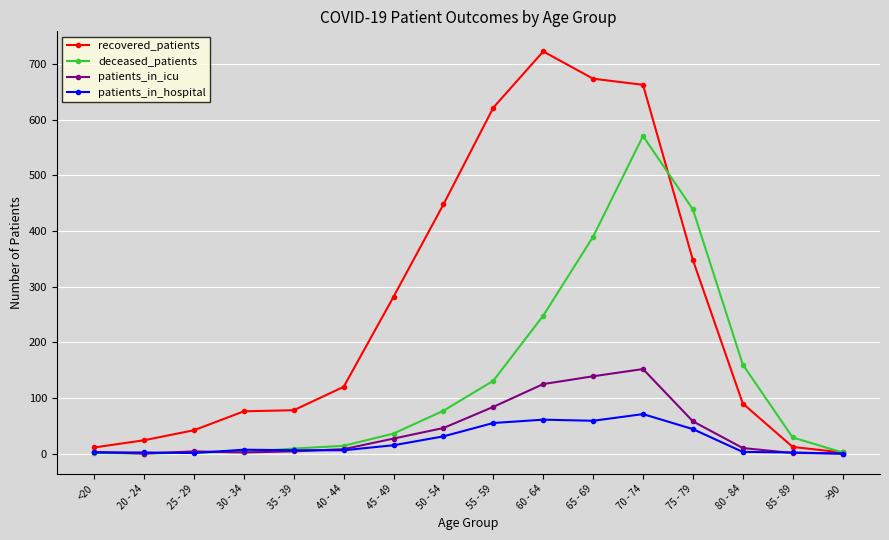

How many lines are shown in the chart?

4